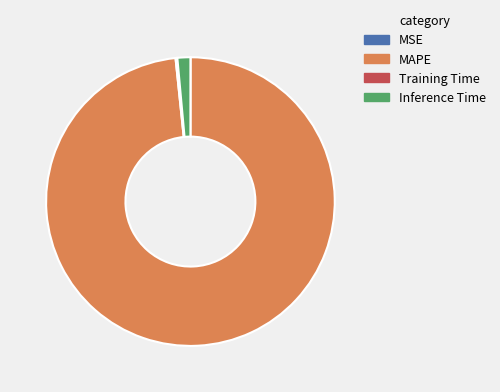

Do Inference Time and MAPE together represent more than half of the pie?

Yes